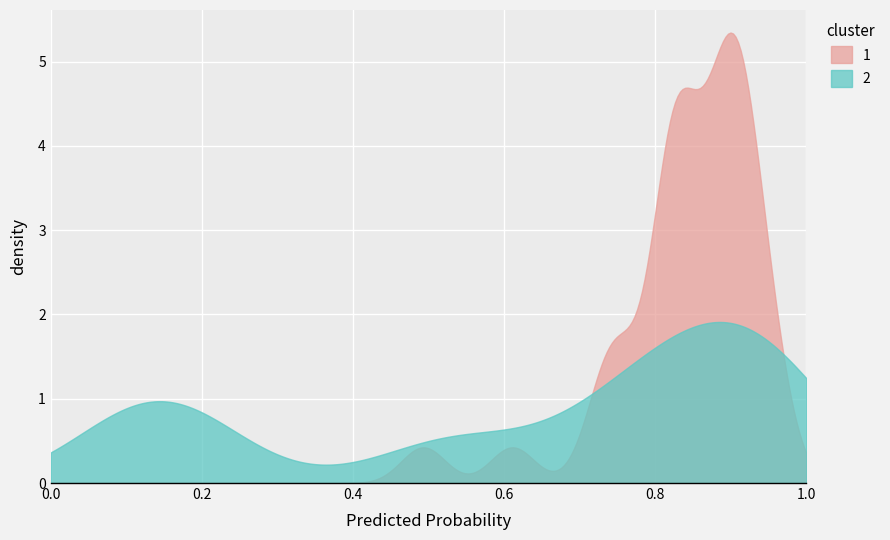

At how many categories does at least one series exceed 0?

300